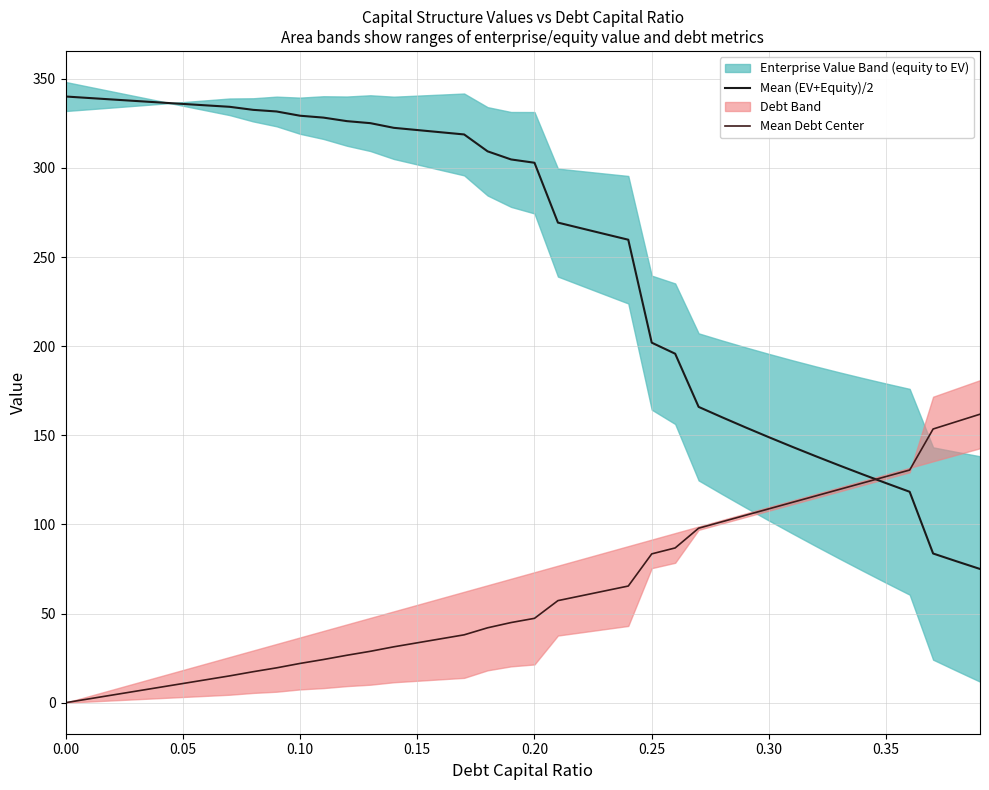

How many values in the Mean (EV+Equity)/2 series are below 304?

20